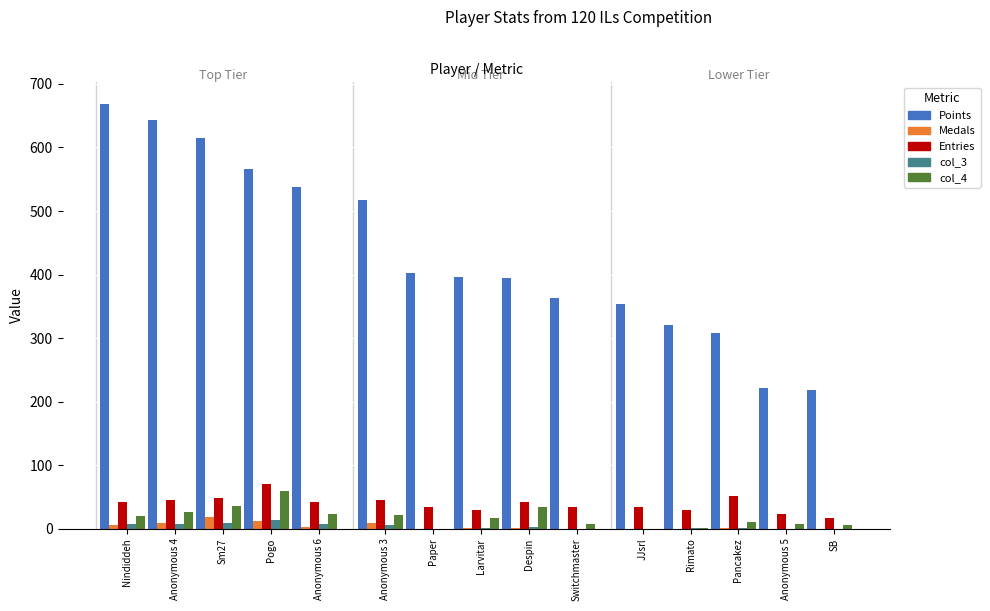

At how many categories does at least one series exceed 148?

15